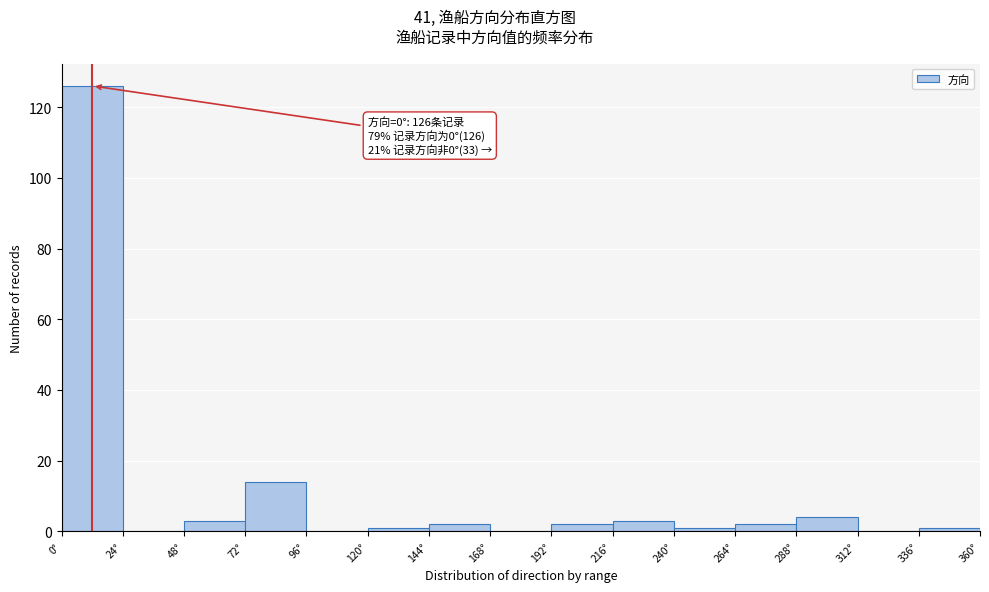

Over which range of the x-axis is the bar tallest?

0 to 24